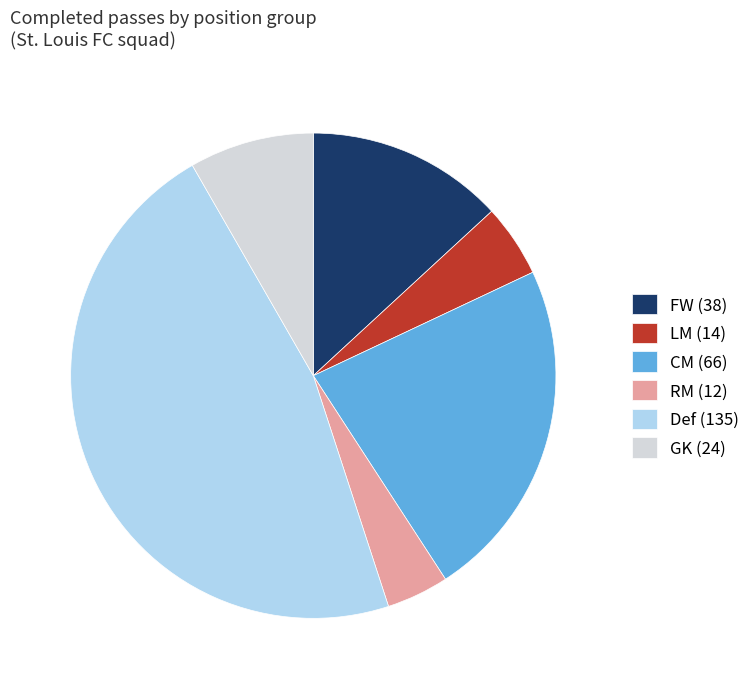

What is the smallest slice in the pie chart?

RM (12)